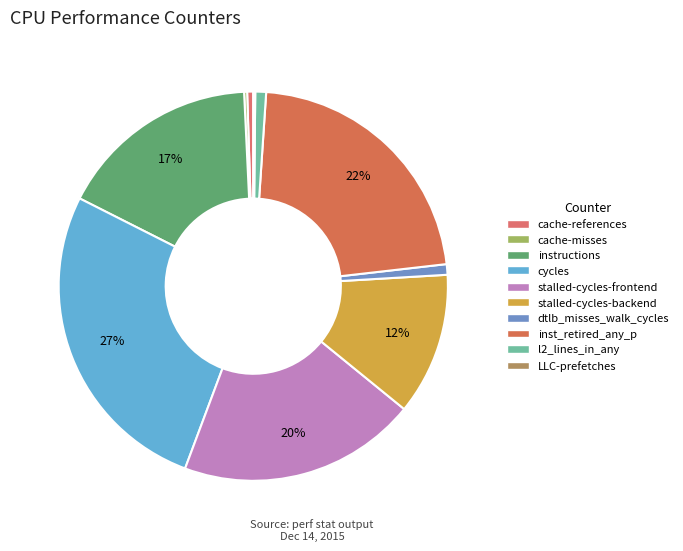

Rank the categories by value from lowest to highest.

LLC-prefetches, cache-misses, cache-references, dtlb_misses_walk_cycles, l2_lines_in_any, stalled-cycles-backend, instructions, stalled-cycles-frontend, inst_retired_any_p, cycles